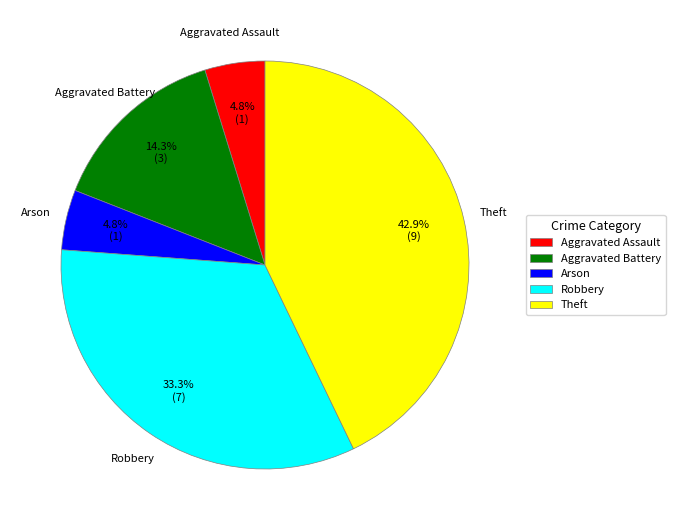

Do Robbery and Aggravated Battery together represent more than half of the pie?

No